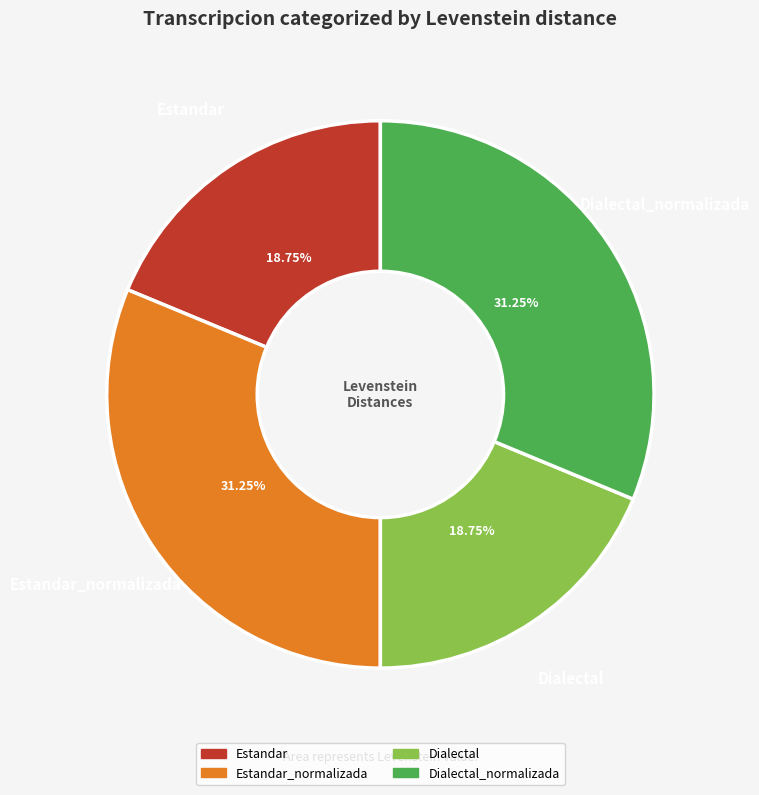

How much of the chart is everything except Dialectal?

81.2%